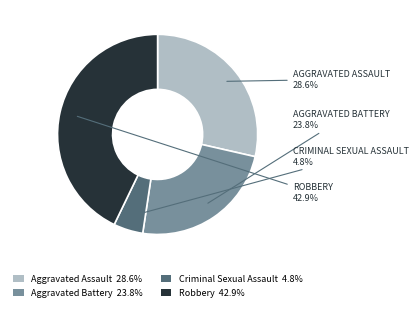

To the nearest percent, what is the average slice percentage?

25%